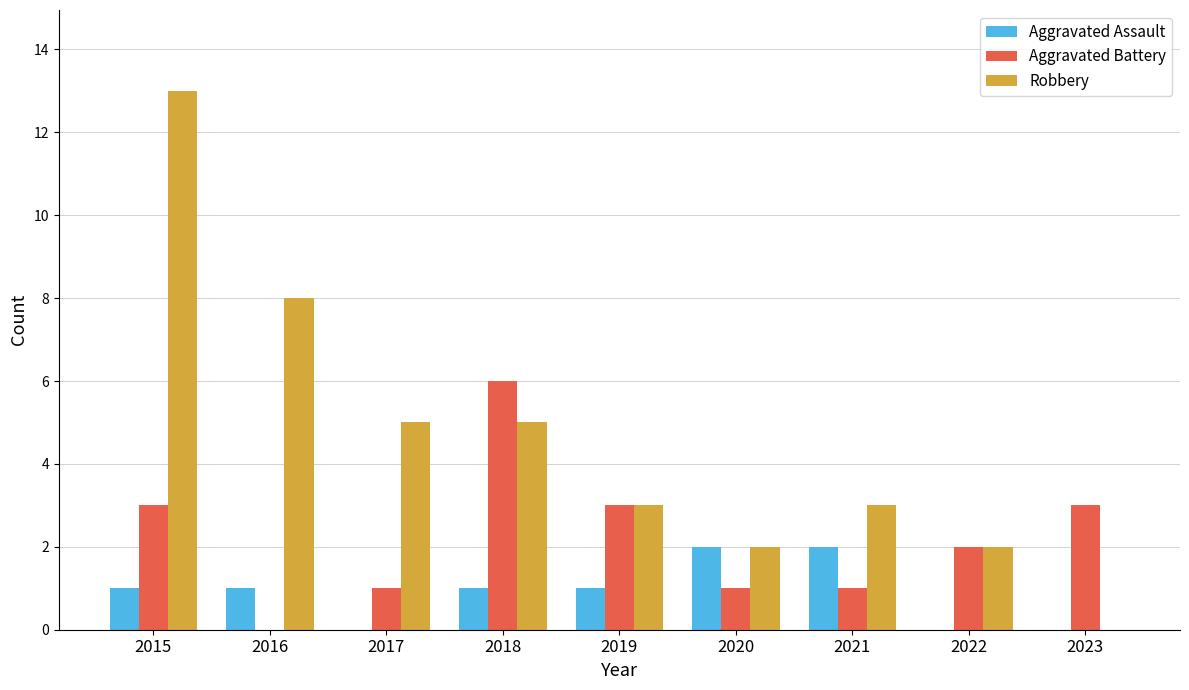

The Robbery series shows 1 at 2021. True or false?

False